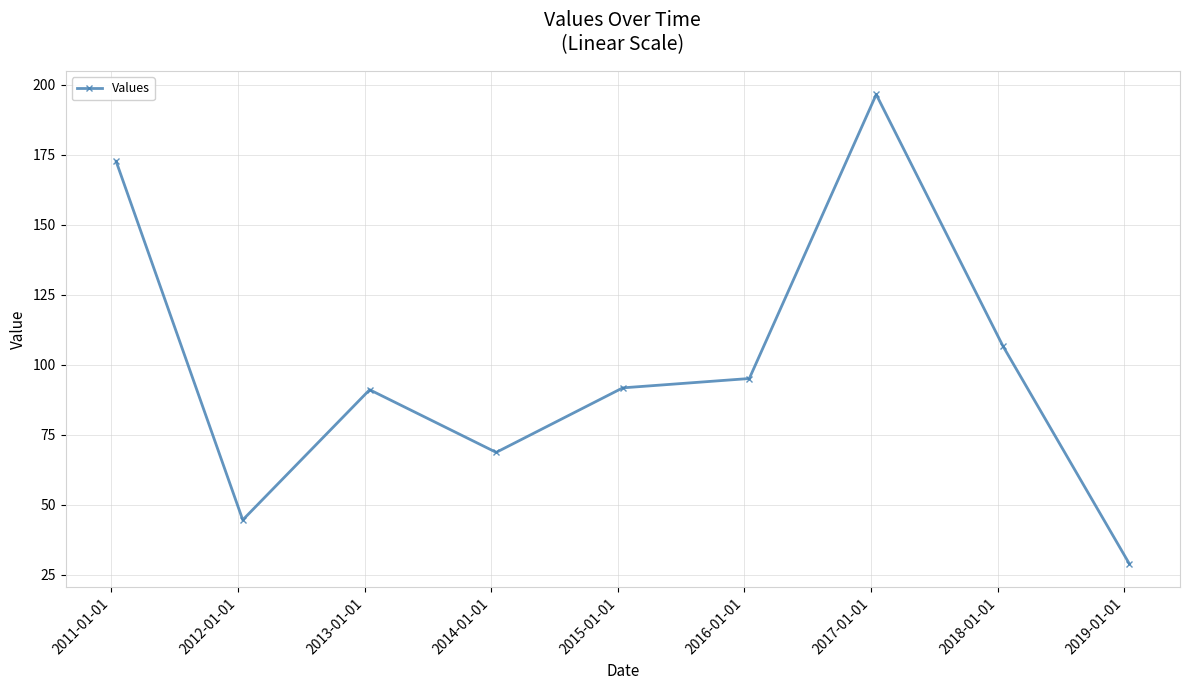

What is the value of the 7th point from the left?

196.6